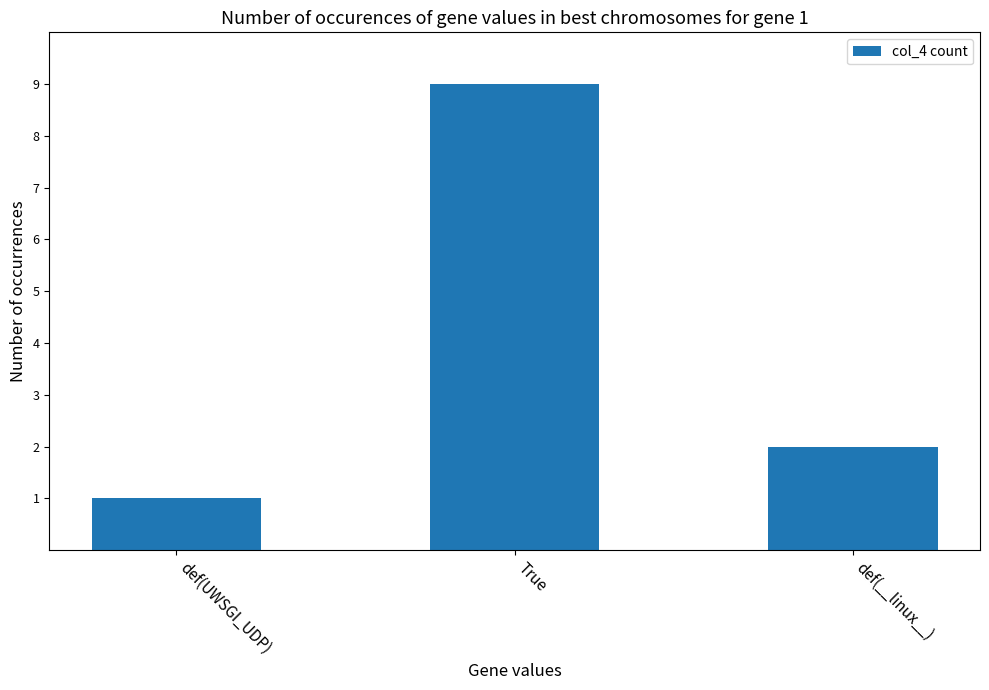

What is the change in value from True to def(__linux__)?

-7